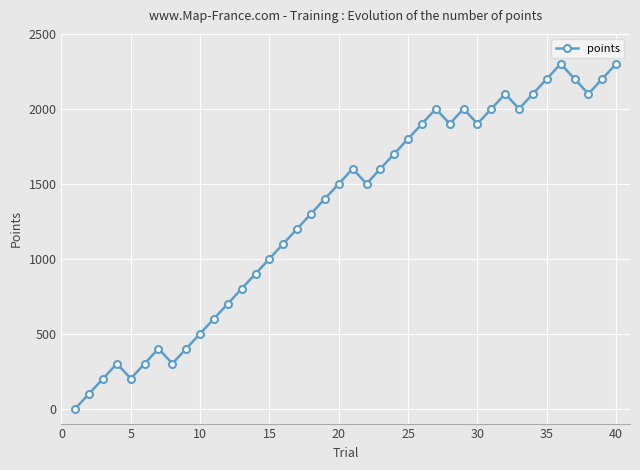

How many interior local valleys (lower than both neighbors) does the data have?

7